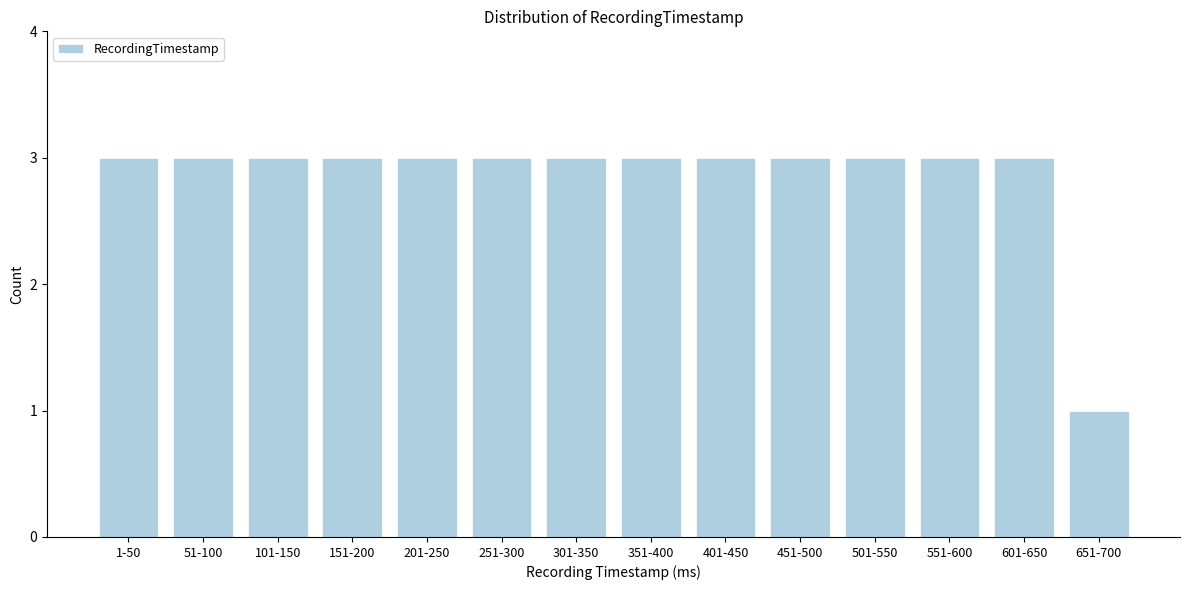

Reading right to left, what are all the values shown in this chart?

1	3	3	3	3	3	3	3	3	3	3	3	3	3